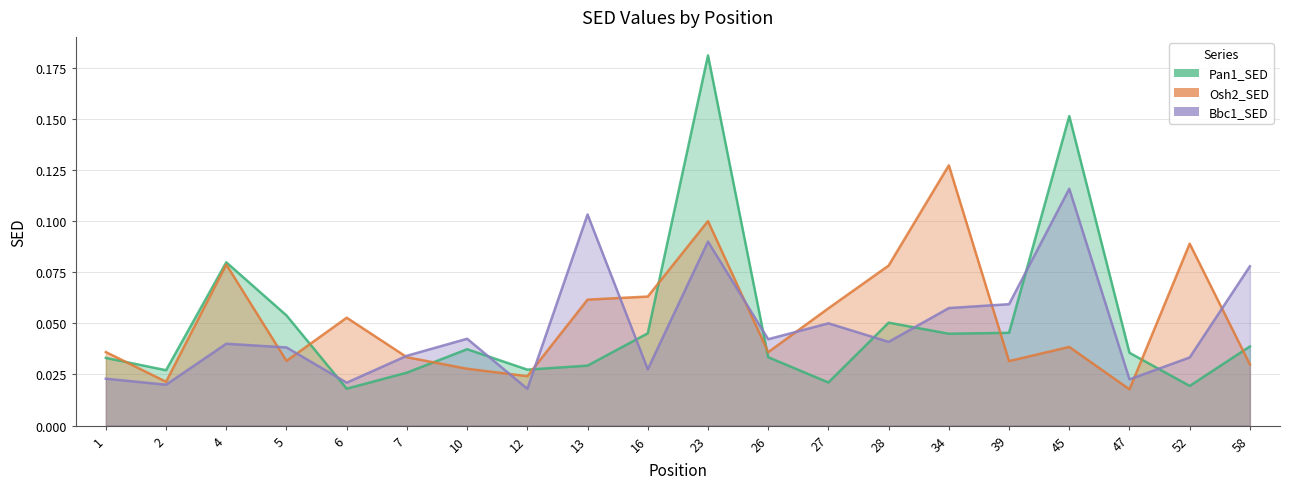

The value of Osh2_SED at 23 is 0.2. True or false?

False